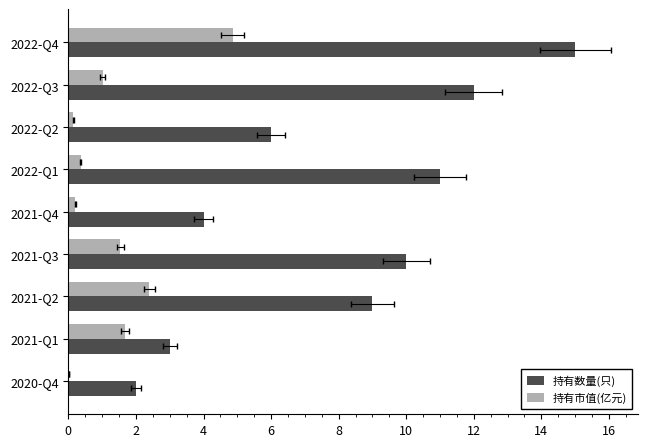

What is the difference between the second highest and second lowest values in the 持有数量(只) series?

9.0